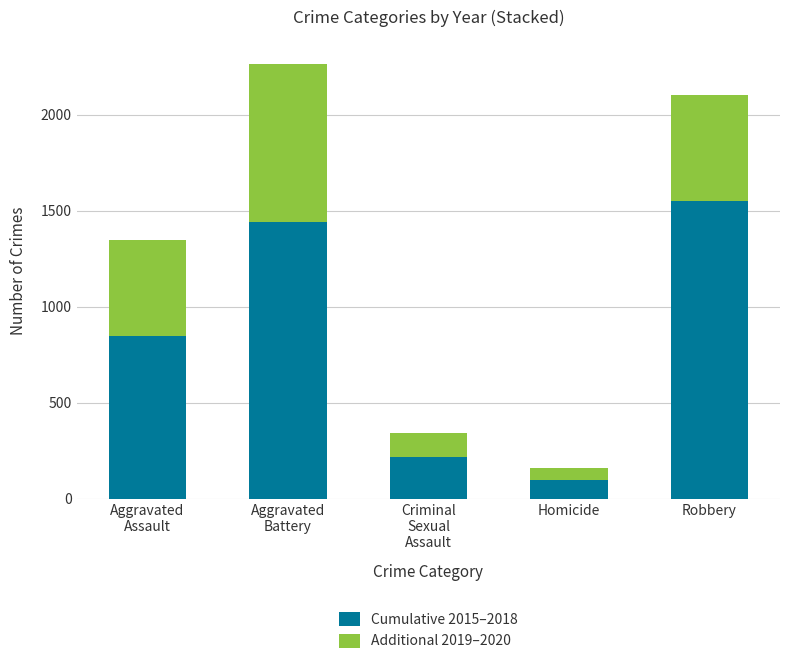

At which label does Cumulative 2015–2018 reach its minimum?

Homicide